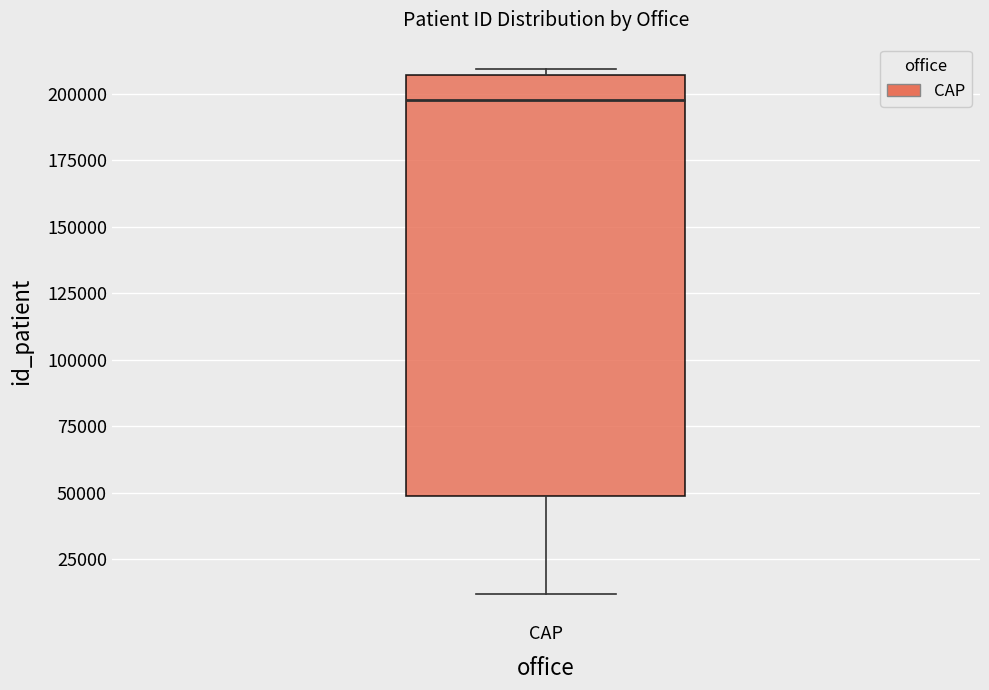

Transcribe this box plot: give where the median line is, the range the box spans, and where the two whiskers end, as read against the y-axis. The values are not printed on the chart, so give them approximately, as read against the axis.

median 200000, box 50000 to 205000, whiskers 10000 to 210000